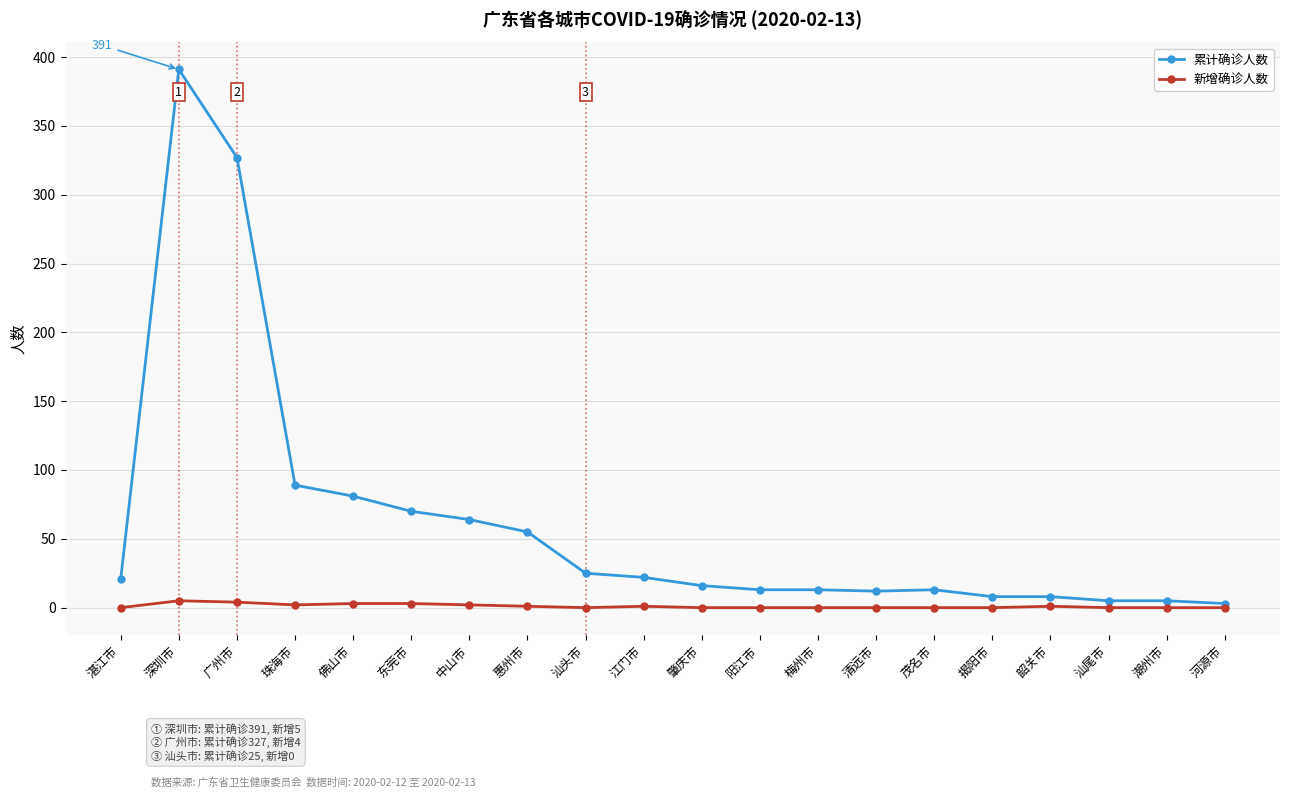

True or false: 累计确诊人数 has a value of 3 at 河源市.

True